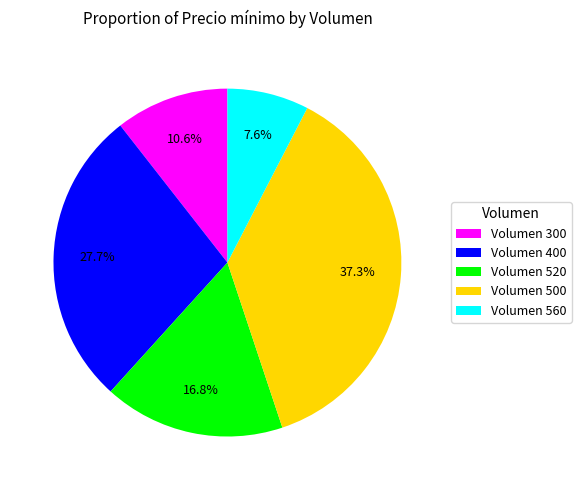

Approximately how many times larger is the value at Volumen 300 compared to Volumen 400?

0.4